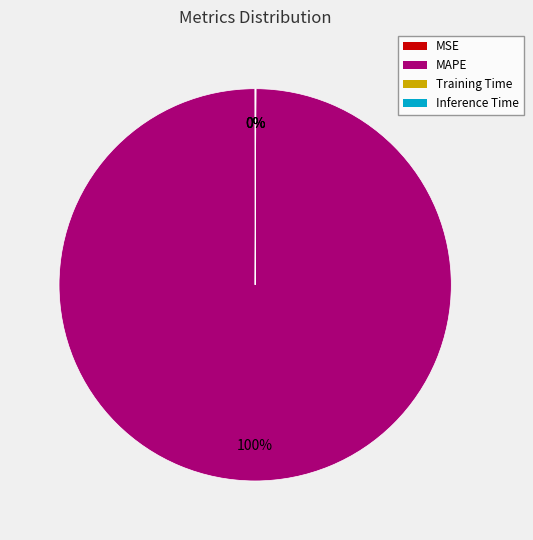

To the nearest percent, what is the difference between the largest and smallest slice percentages?

100%